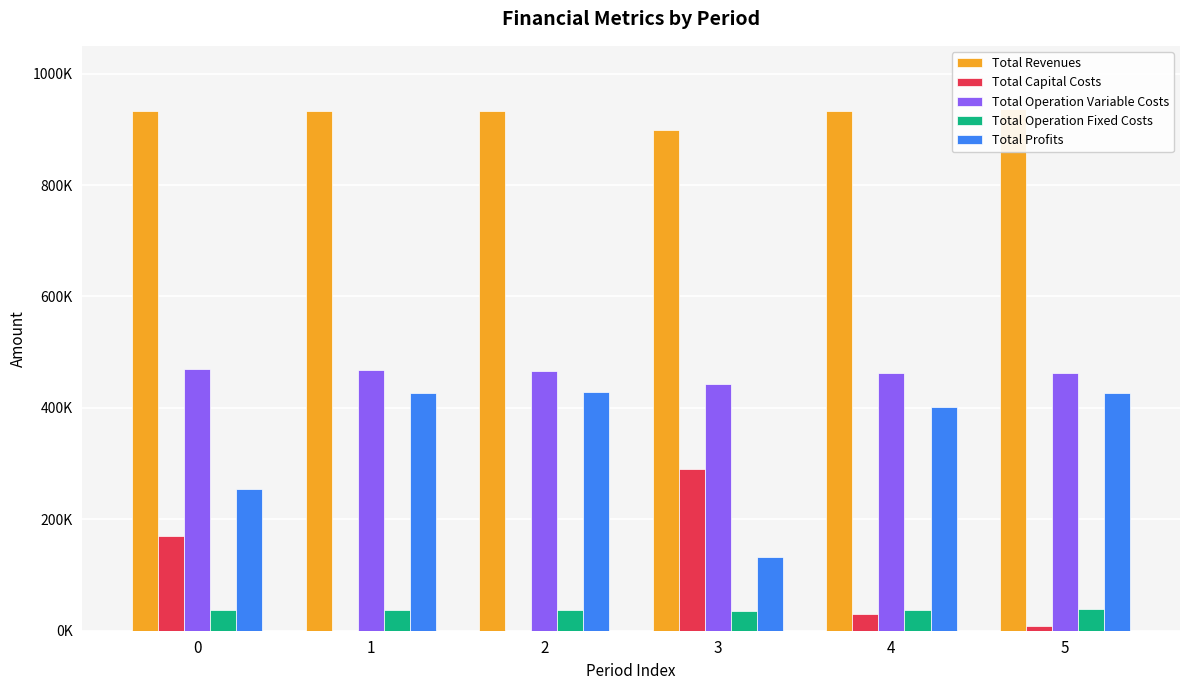

What is the maximum value shown in the chart?

936476.7